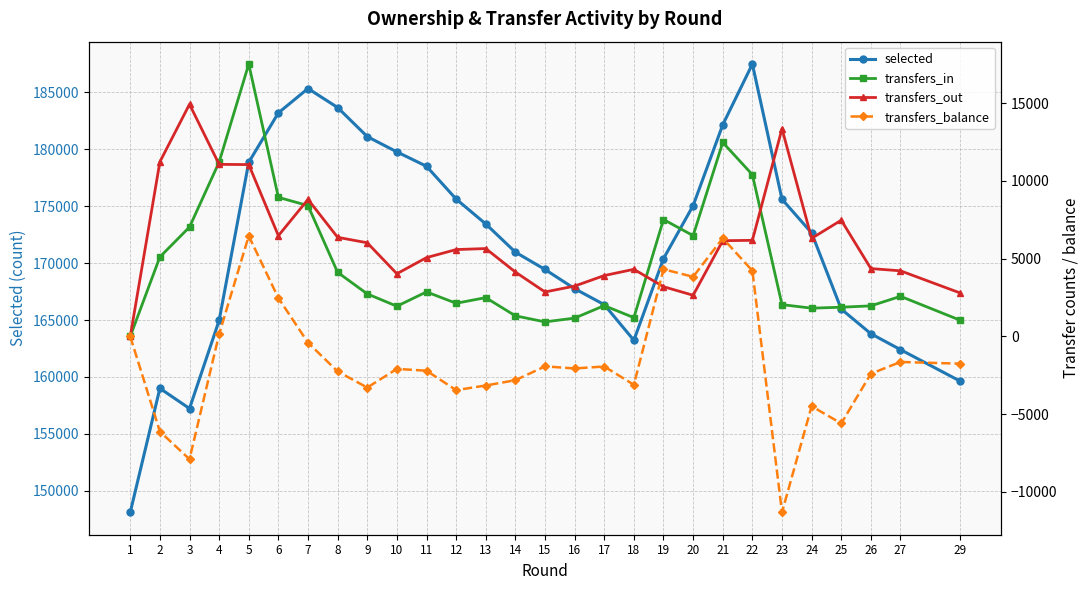

What is the average value of the transfers_balance series?

-1504